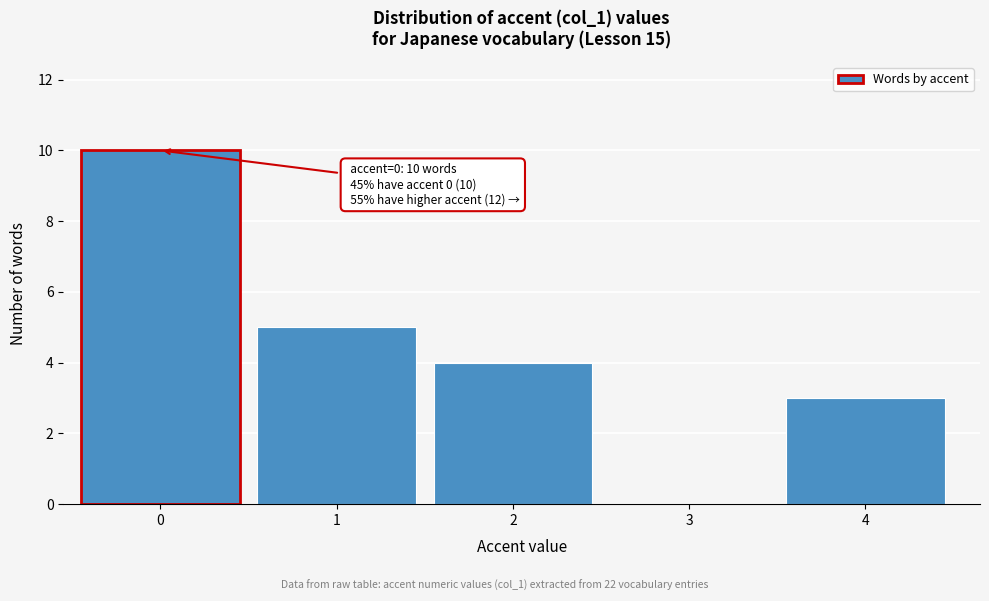

Reading left to right, transcribe all the data shown in this chart.

0=10	1=5	2=4	3=0	4=3